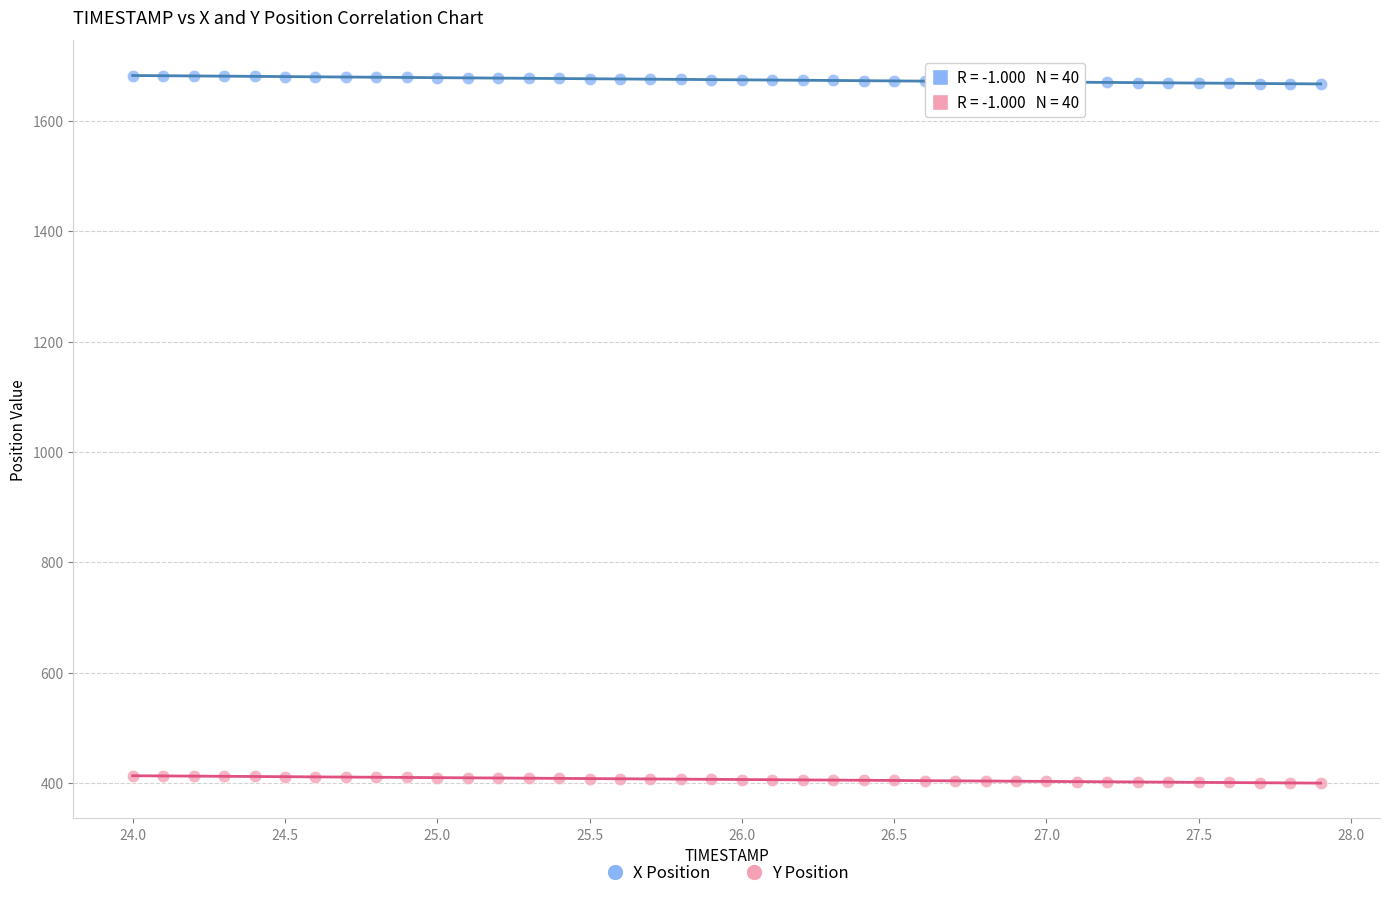

Which series contains the highest Y value?

X Position